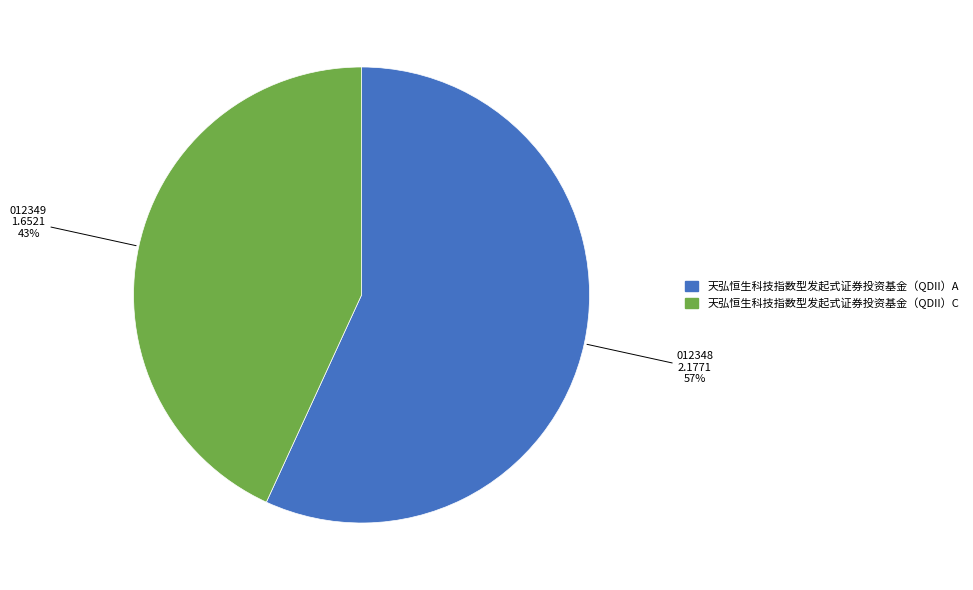

Rank the categories by value from highest to lowest.

天弘恒生科技指数型发起式证券投资基金（QDII）A, 天弘恒生科技指数型发起式证券投资基金（QDII）C